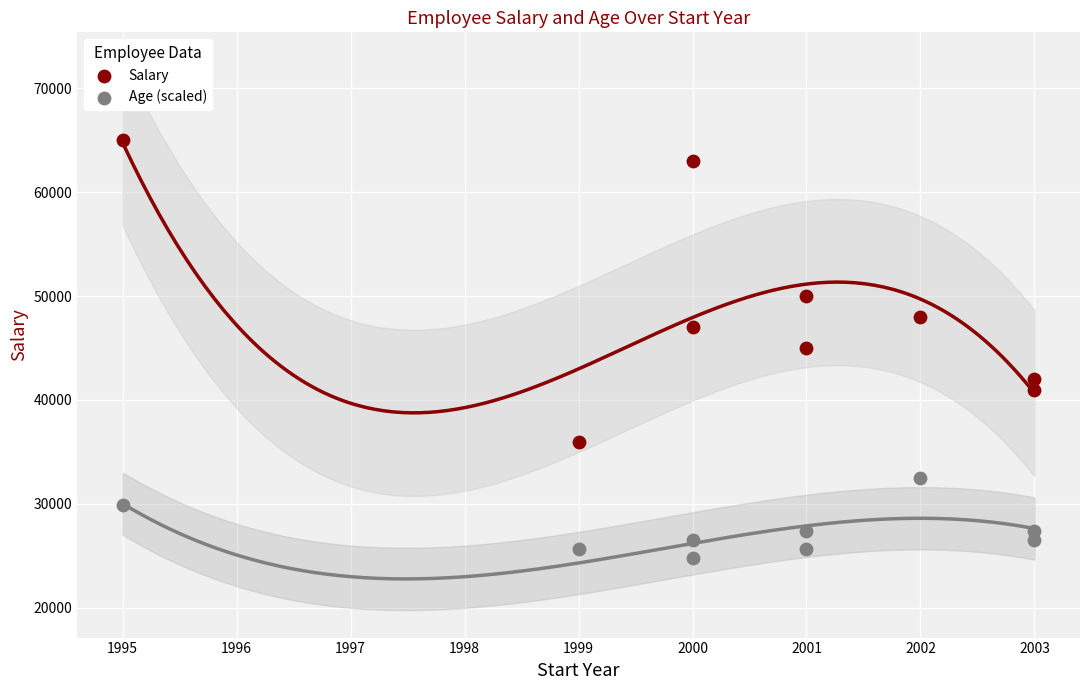

Which series has the widest spread of Y values?

Salary